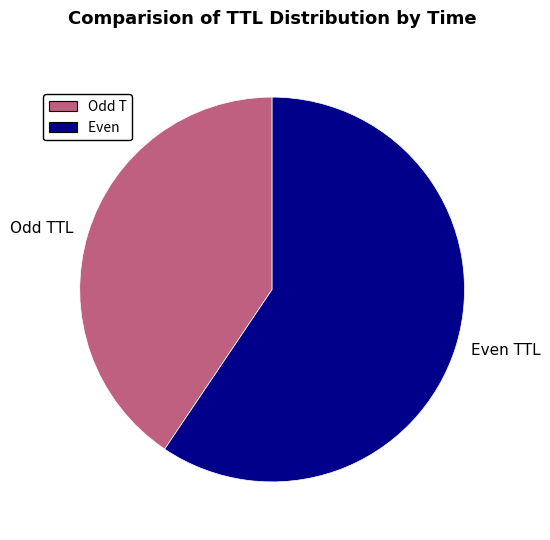

Combined, do Odd TTL and Even TTL account for over 50%?

Yes